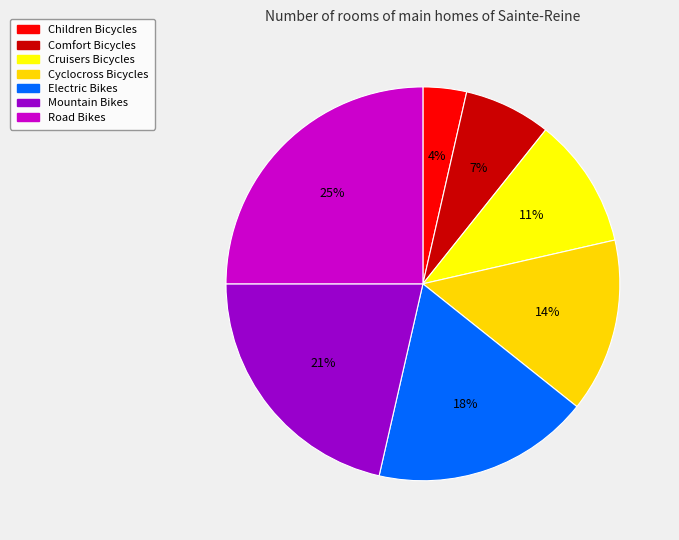

True or false: Mountain Bikes accounts for 13% of the total.

False